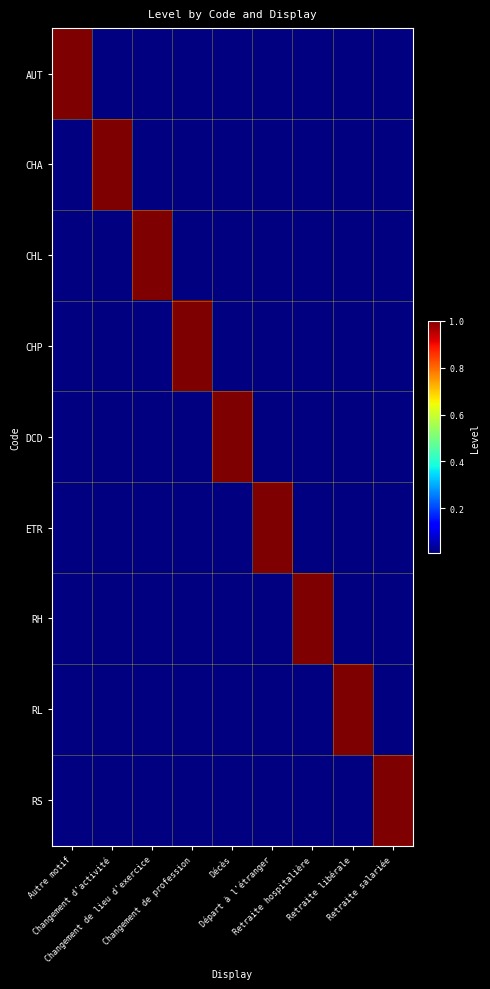

What is the maximum value shown in the chart?

1